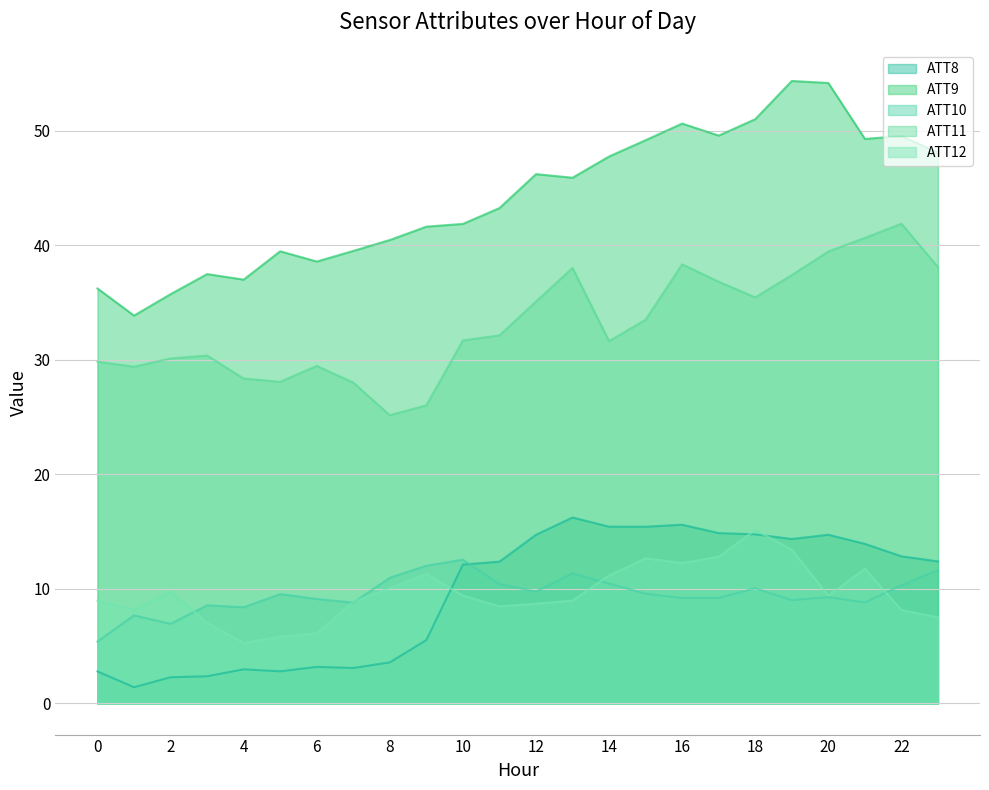

At which label is ATT9 closest to 44?

11